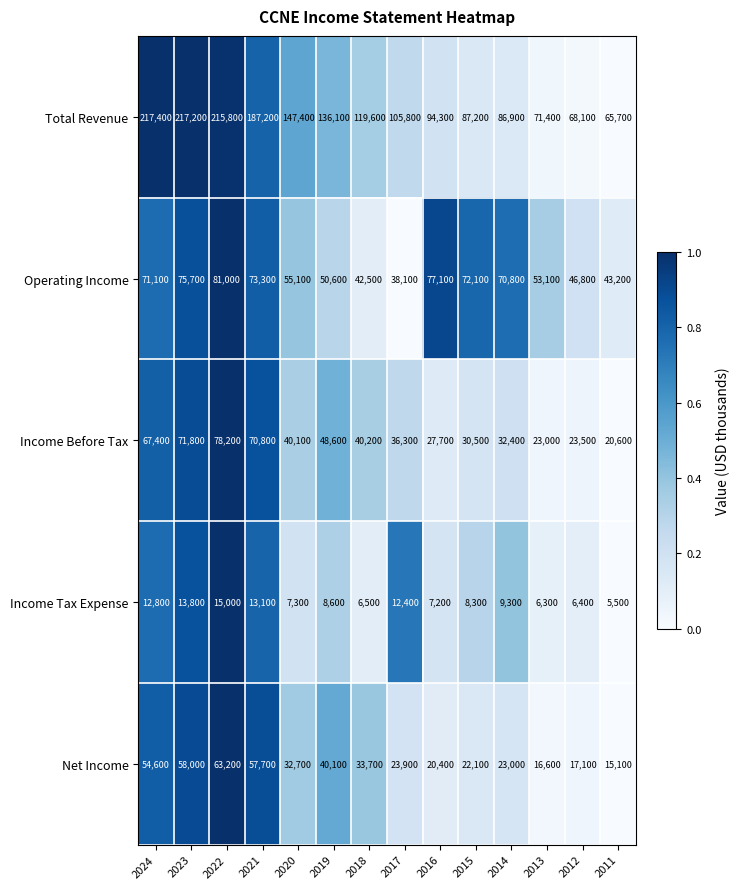

Which series changed the most between 2019 and 2014?

Total Revenue